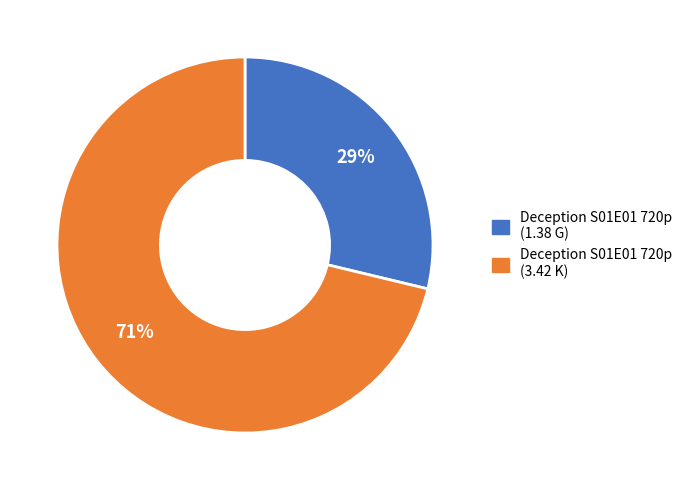

Is there any slice that represents more than half of the pie?

Yes